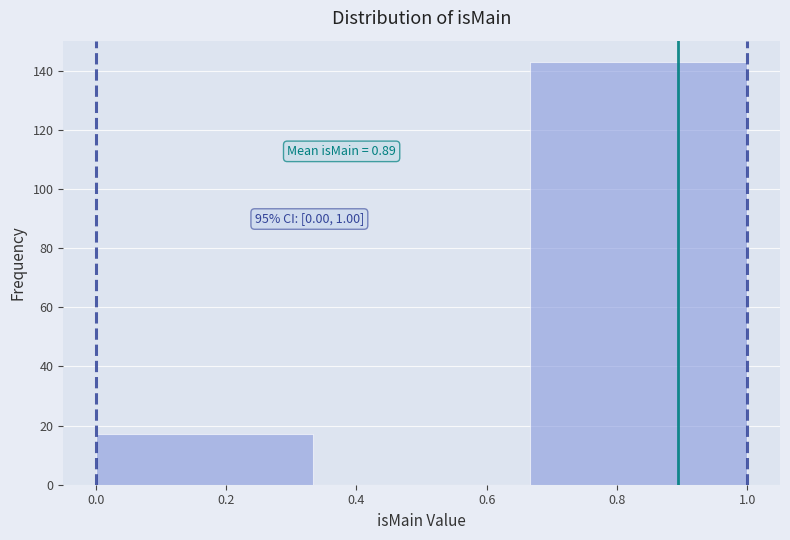

Over which range of the x-axis is the bar tallest?

0.66 to 1.00